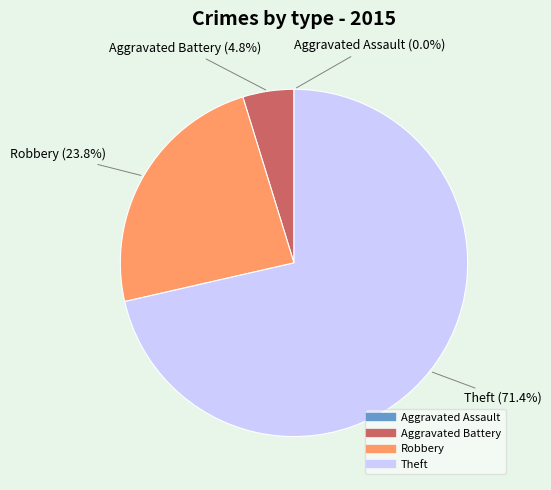

Which has a higher value, Theft or Robbery?

Theft